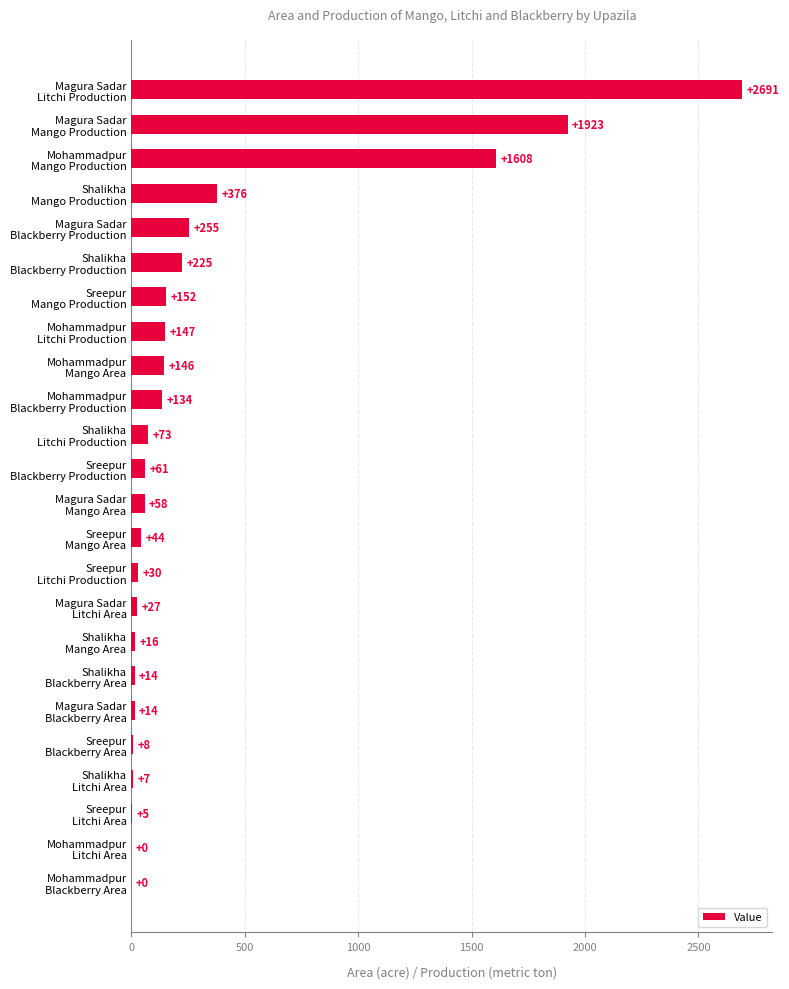

What is the sum of all values?

8014